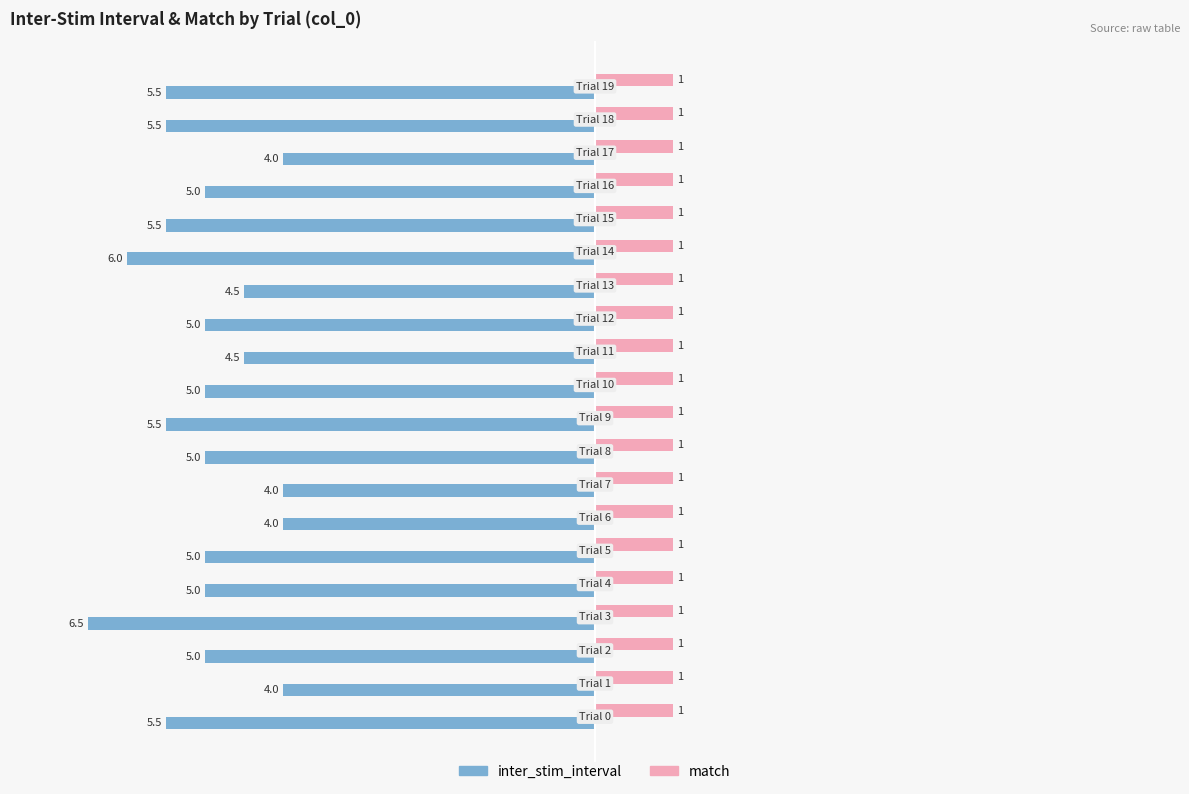

At how many categories does at least one series exceed 0?

20